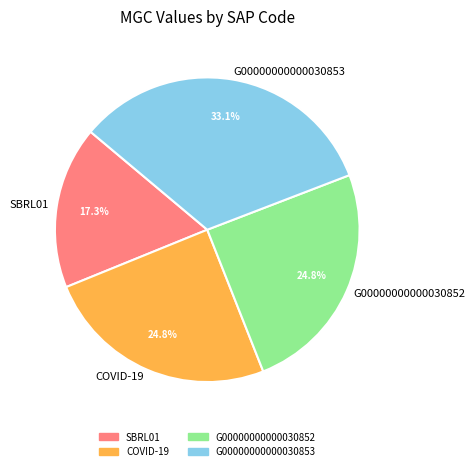

To the nearest percent, what is the difference between the largest and smallest slice percentages?

16%